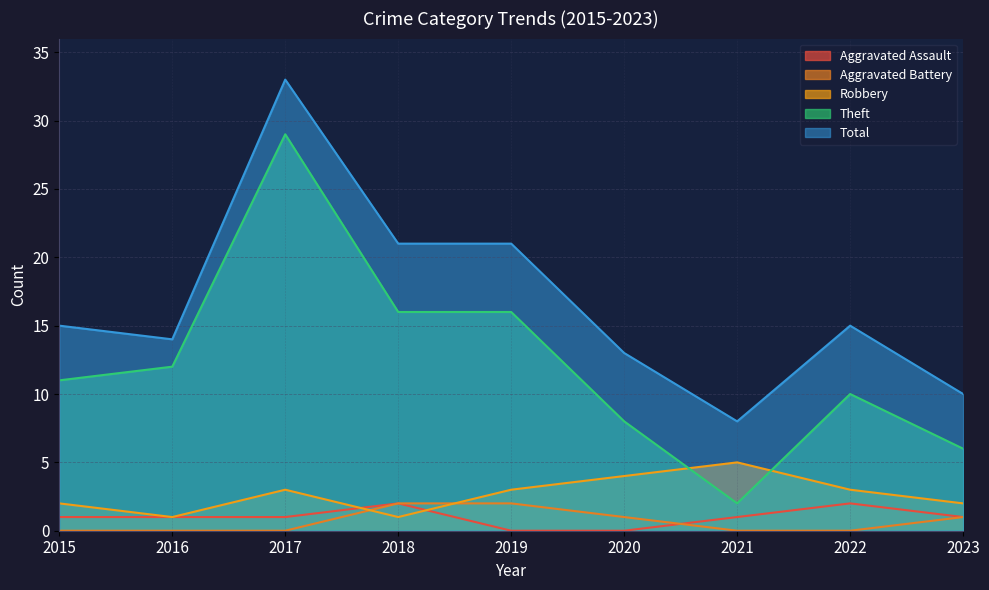

The Robbery series shows 1 at 2023. True or false?

False